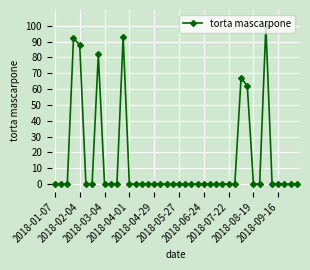

True or false: the data has more than 1 interior local peaks.

True